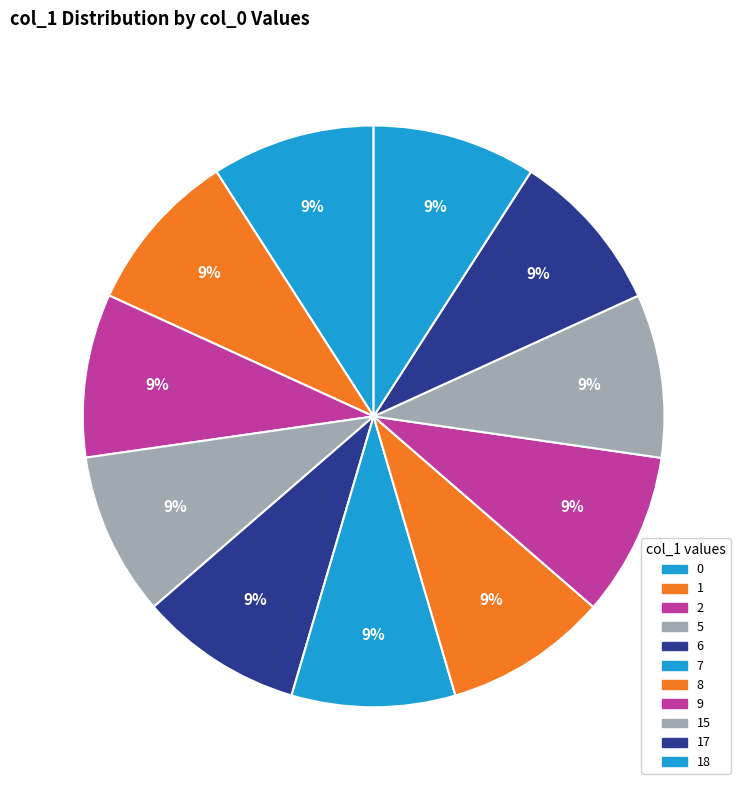

Which category has the biggest portion of the pie?

15